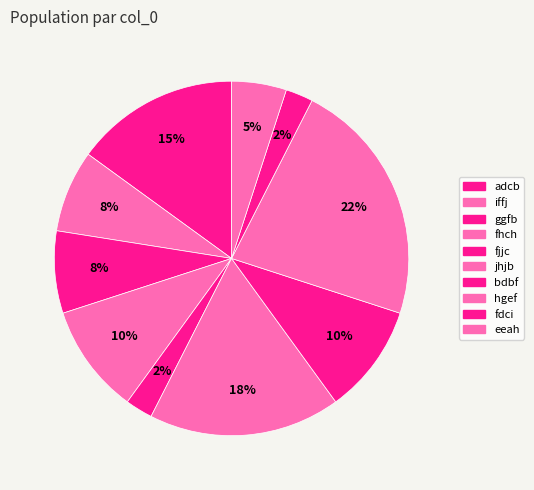

Count the number of slices in the pie.

10